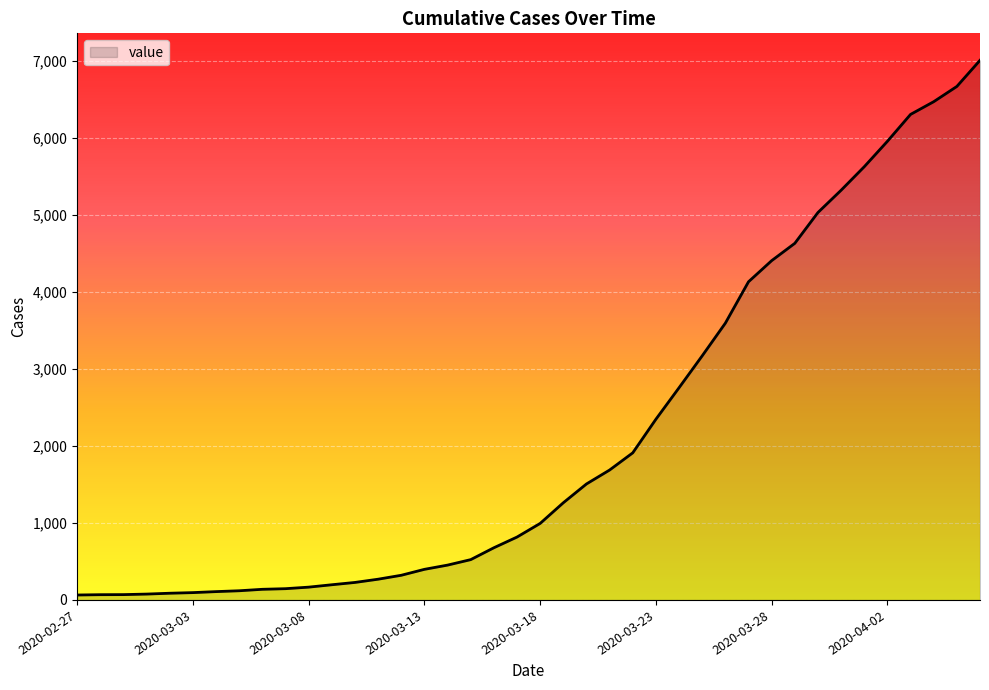

What is the difference between the maximum and minimum values?

6939